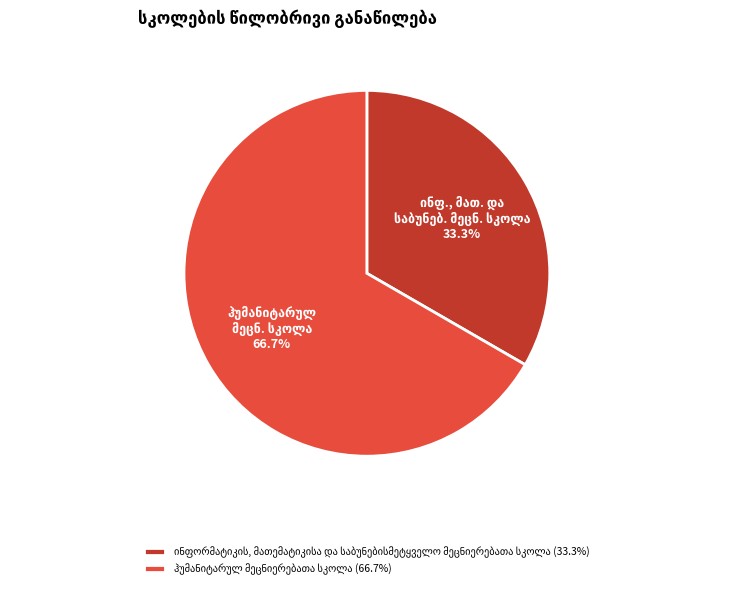

Does any single category account for the majority?

Yes